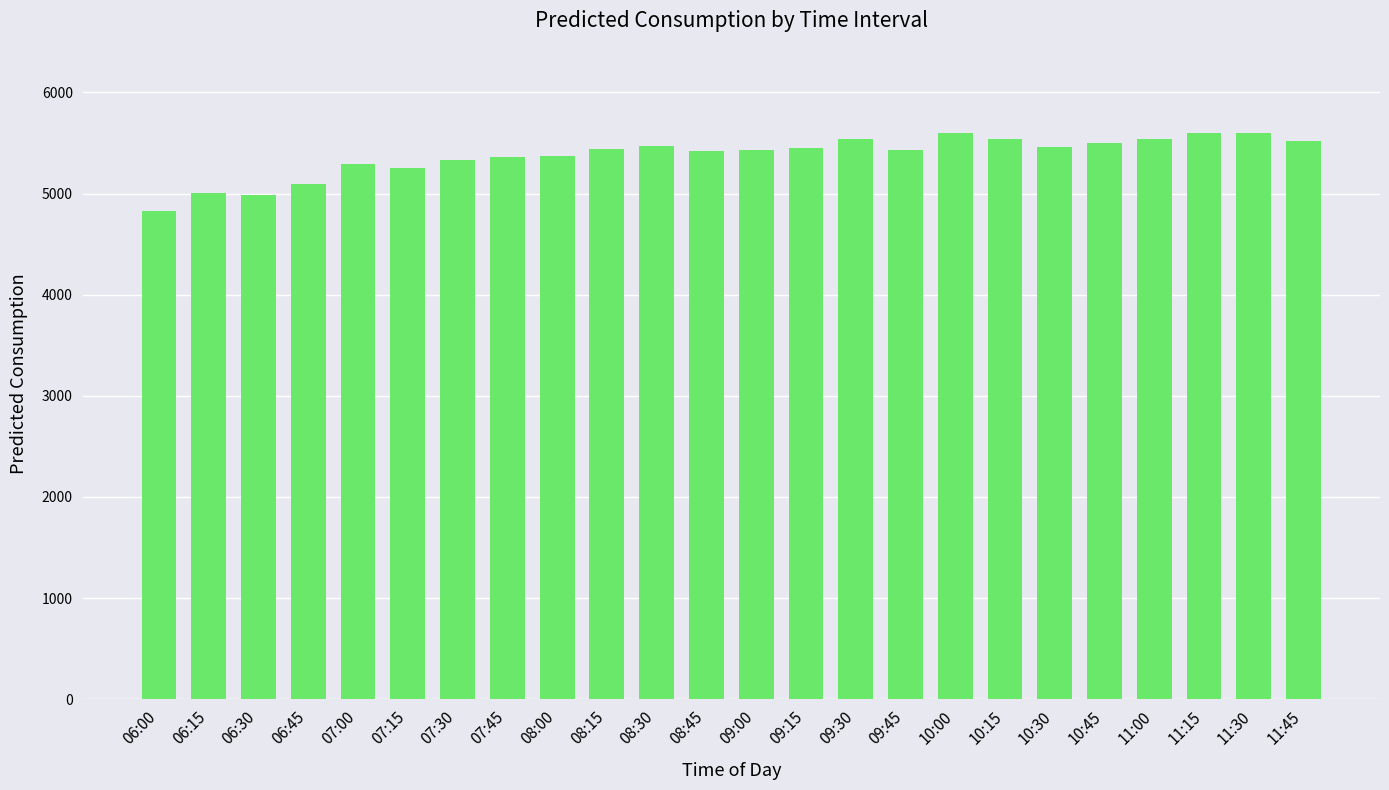

What is the sum of all values?

129049.0